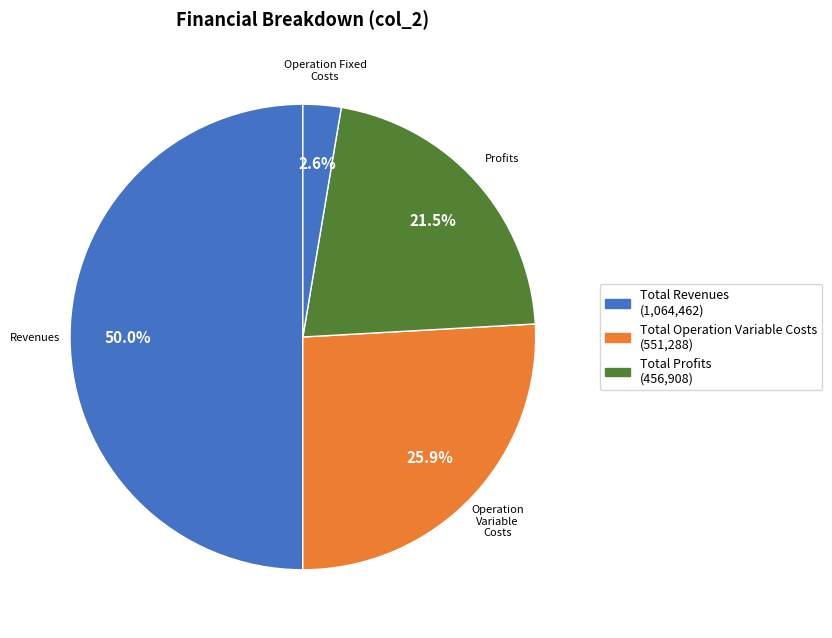

Does any single category account for the majority?

No